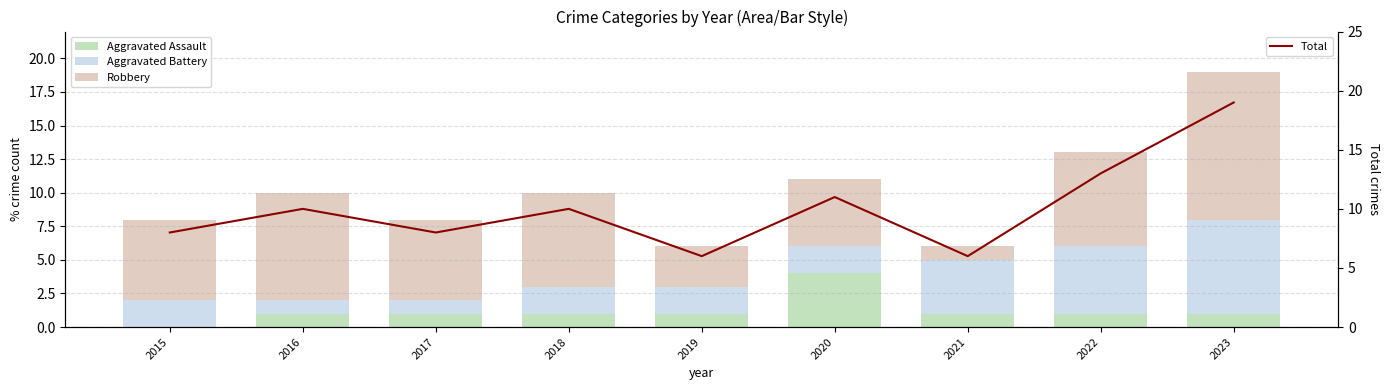

What is the total value across all series at 2015?

16